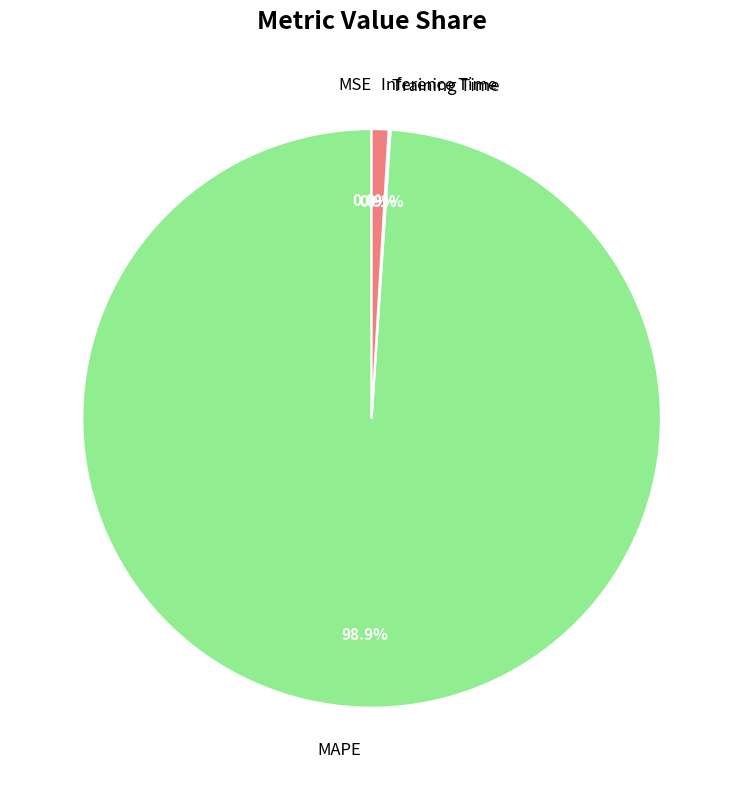

Does MAPE represent more than half of the total?

Yes